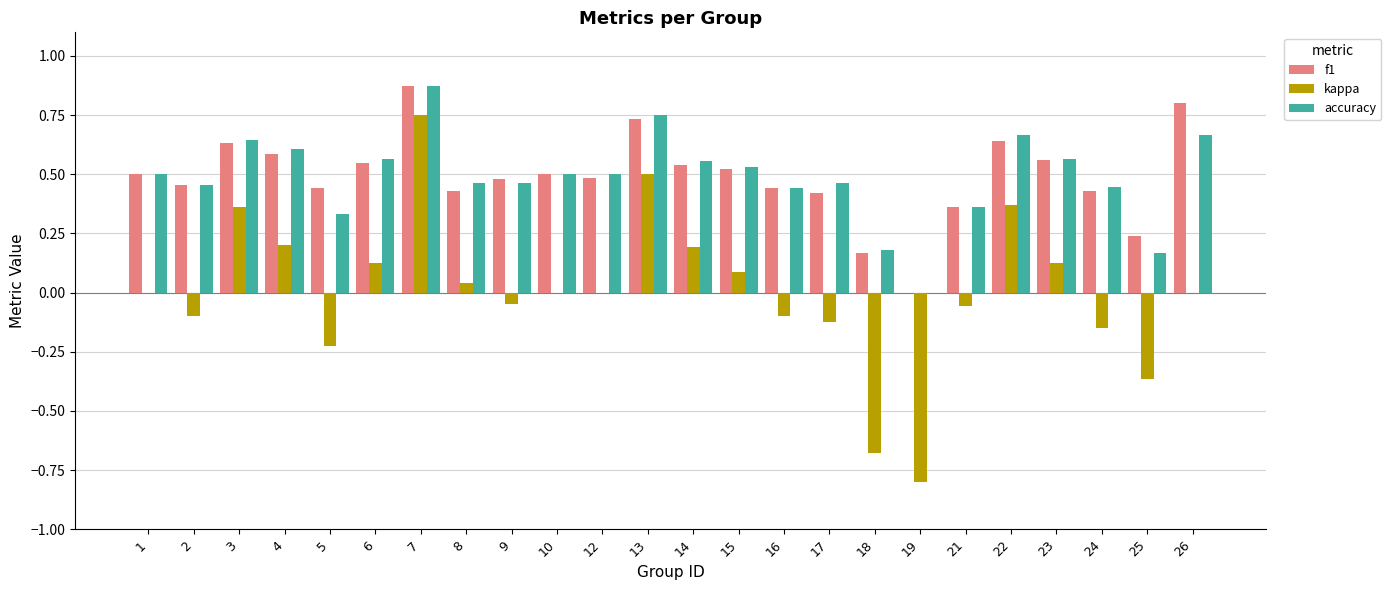

Between 8 and 23, which series saw the biggest shift?

f1